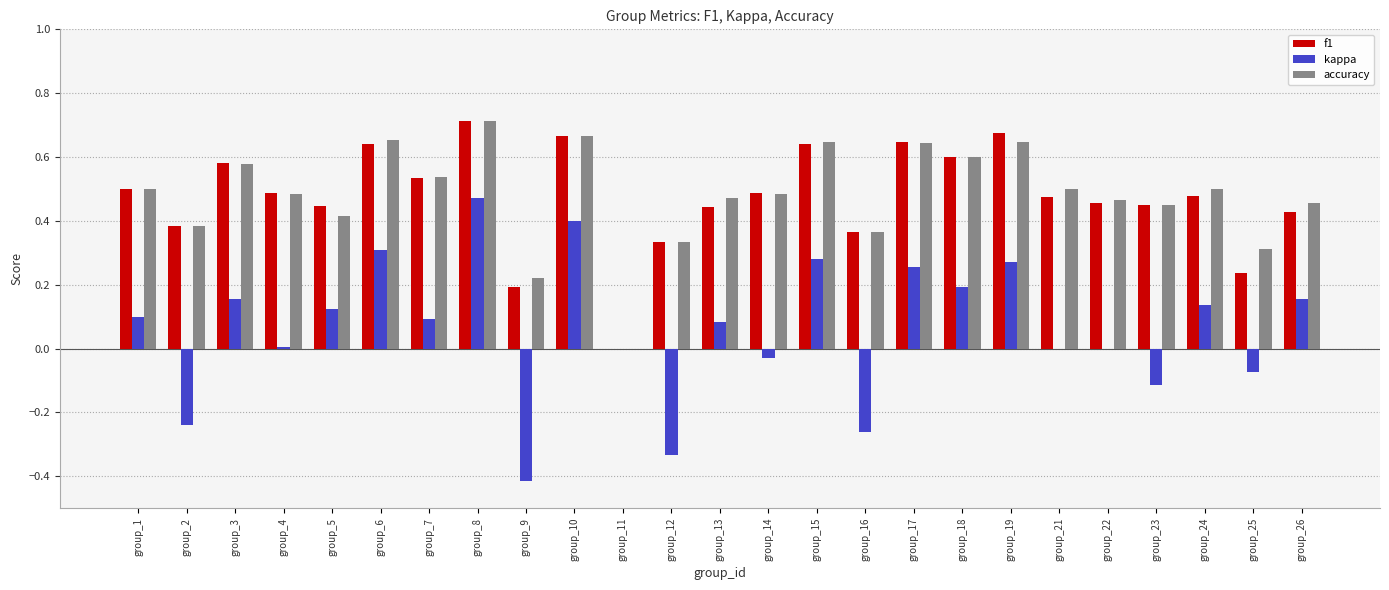

Which category has the highest value in the f1 series?

group_8